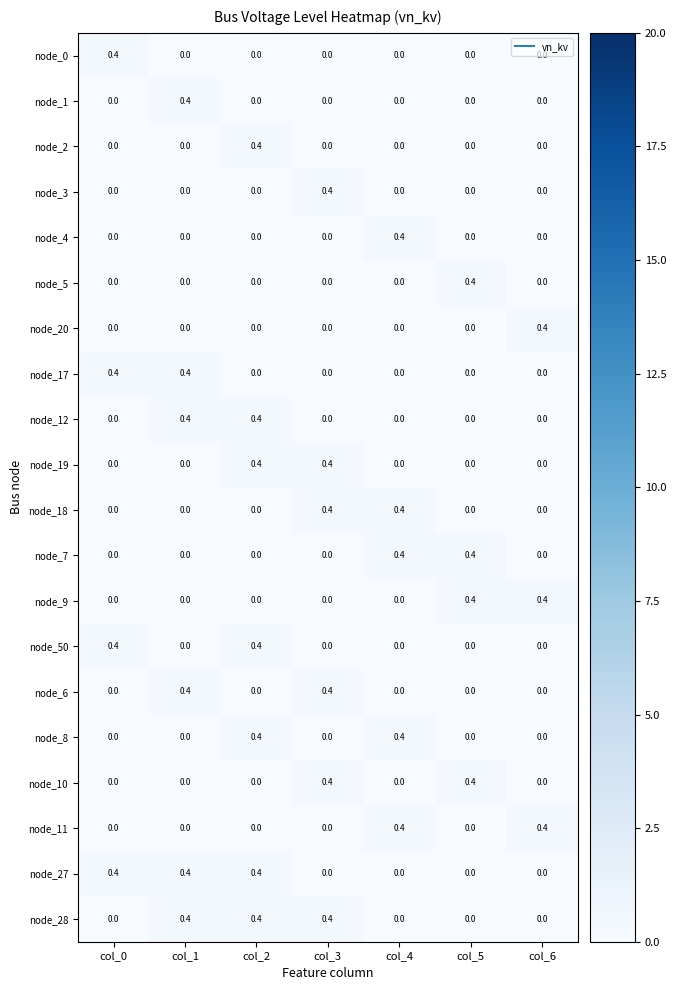

What is the total value across all series at col_6?

1.2